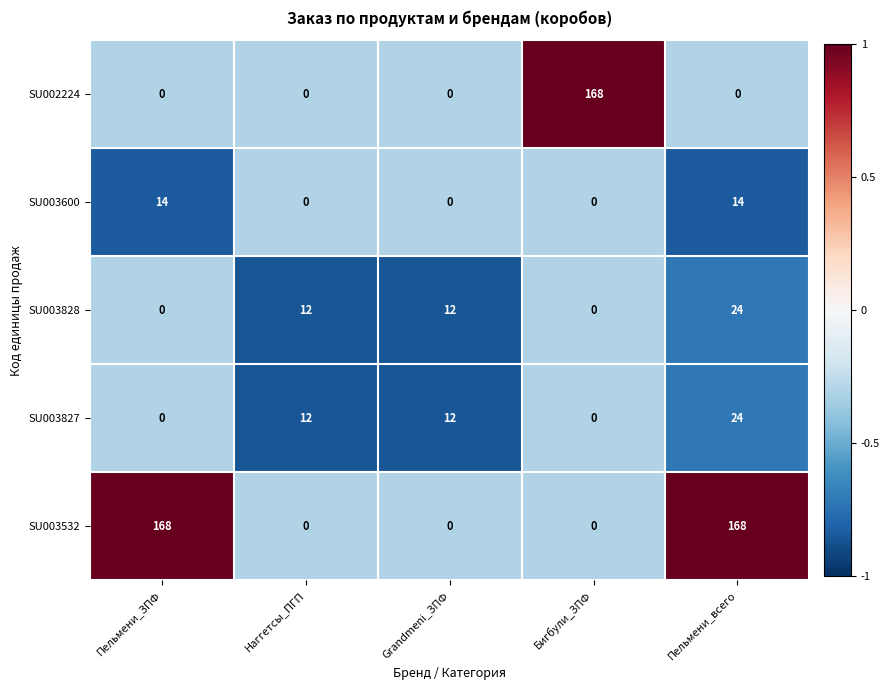

Reading right to left, extract all data points from this chart.

SU002224: Пельмени_всего=0	Бигбули_ЗПФ=168	Grandmeni_ЗПФ=0	Наггетсы_ПГП=0	Пельмени_ЗПФ=0
SU003600: Пельмени_всего=14	Бигбули_ЗПФ=0	Grandmeni_ЗПФ=0	Наггетсы_ПГП=0	Пельмени_ЗПФ=14
SU003828: Пельмени_всего=24	Бигбули_ЗПФ=0	Grandmeni_ЗПФ=12	Наггетсы_ПГП=12	Пельмени_ЗПФ=0
SU003827: Пельмени_всего=24	Бигбули_ЗПФ=0	Grandmeni_ЗПФ=12	Наггетсы_ПГП=12	Пельмени_ЗПФ=0
SU003532: Пельмени_всего=168	Бигбули_ЗПФ=0	Grandmeni_ЗПФ=0	Наггетсы_ПГП=0	Пельмени_ЗПФ=168